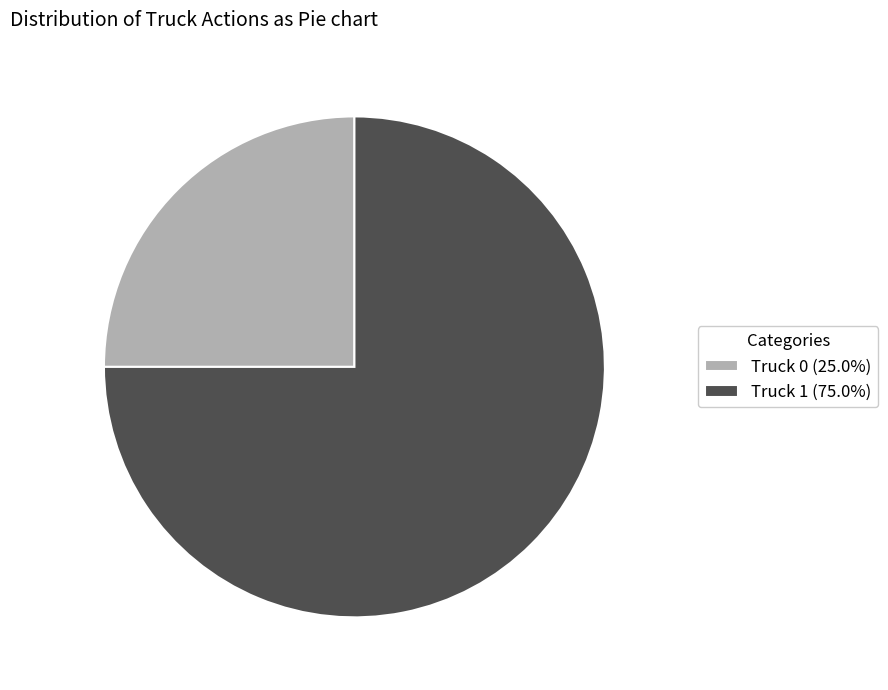

Which slice is the largest?

Truck 1